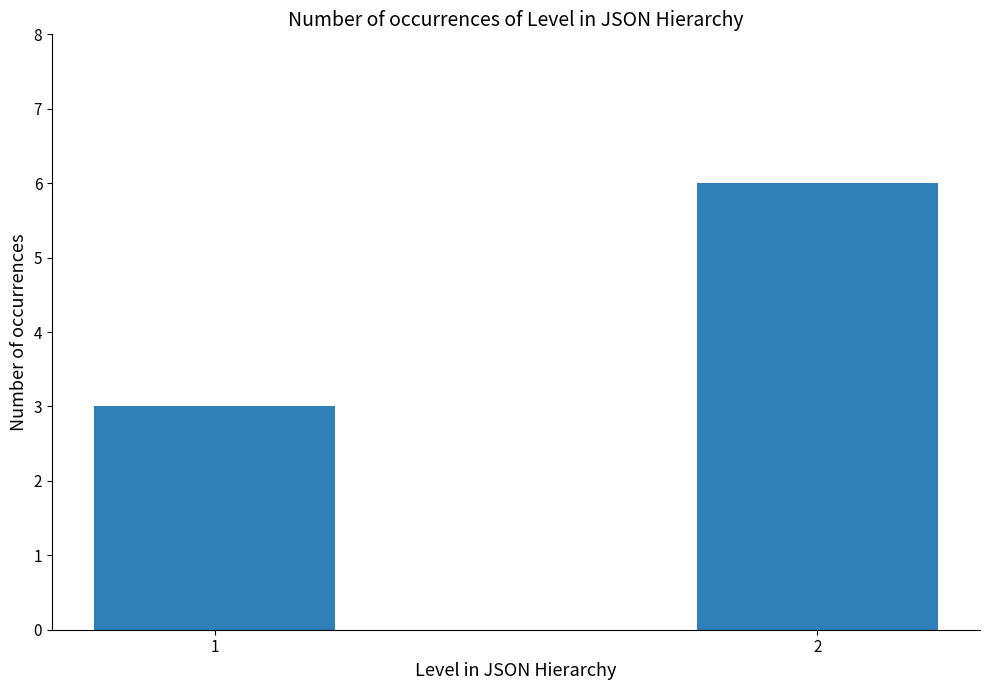

Reading left to right, what are all the values shown in this chart?

3	6